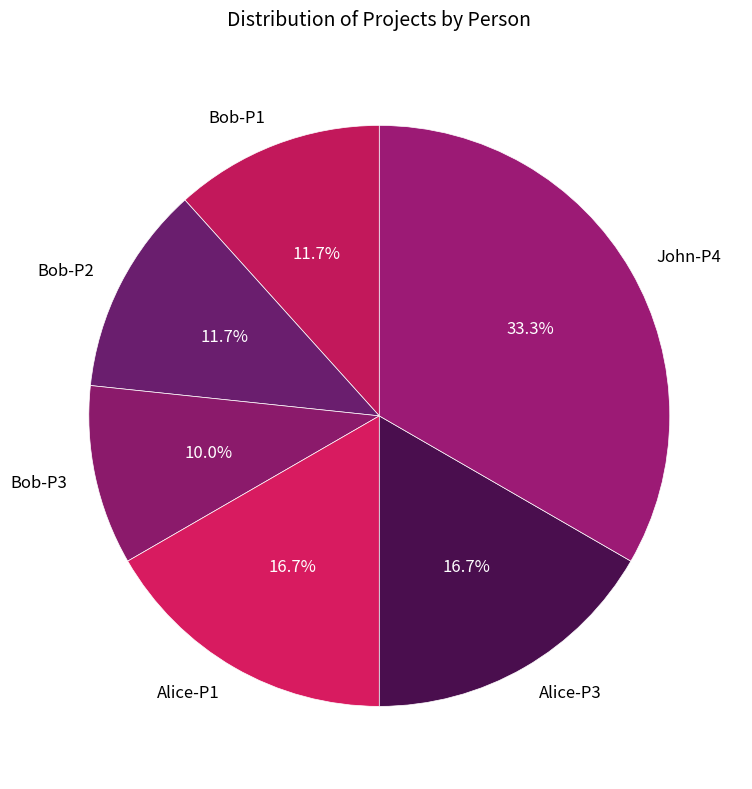

True or false: Bob-P2 accounts for 25% of the total.

False